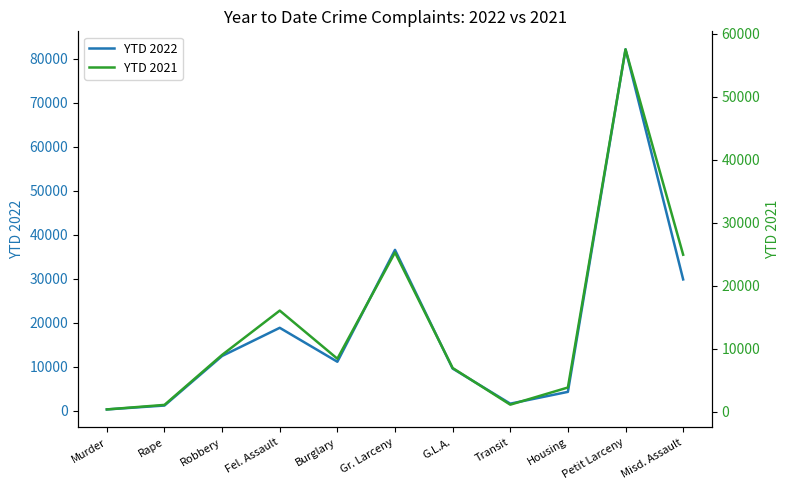

How many interior local peaks does the YTD 2022 series have?

3